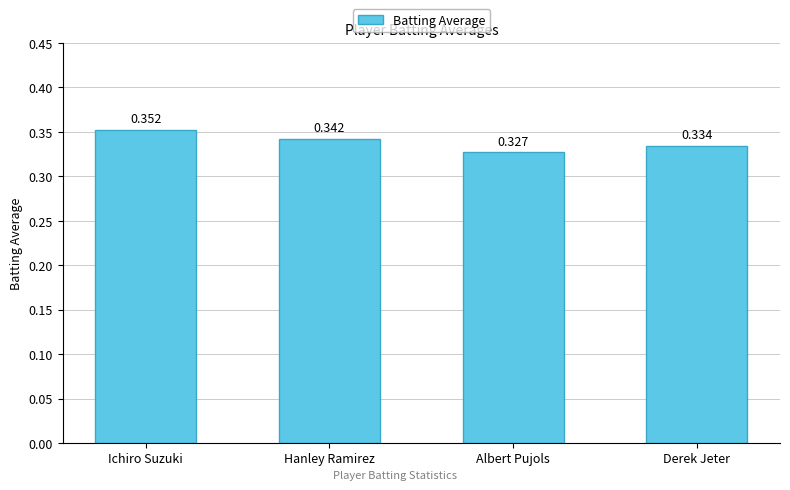

Which has a higher value, Derek Jeter or Albert Pujols?

Derek Jeter